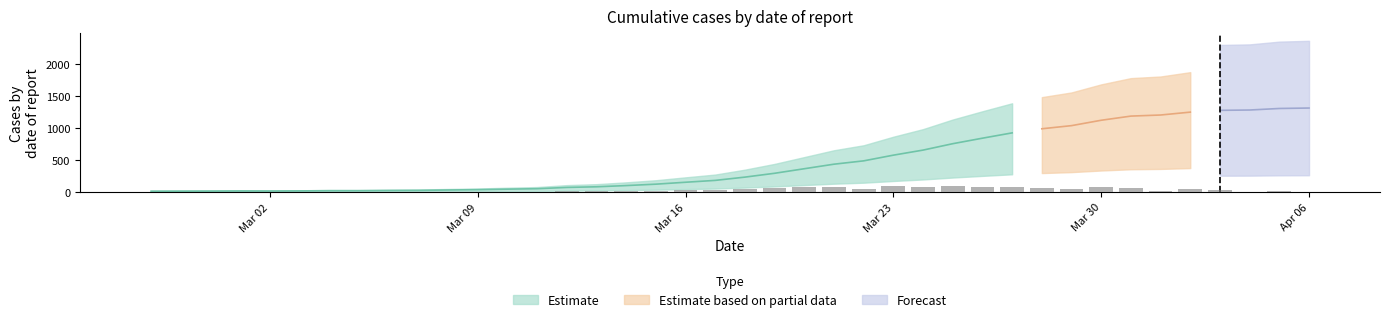

Between 2020-03-26 and 2020-04-01, which is larger?

2020-04-01